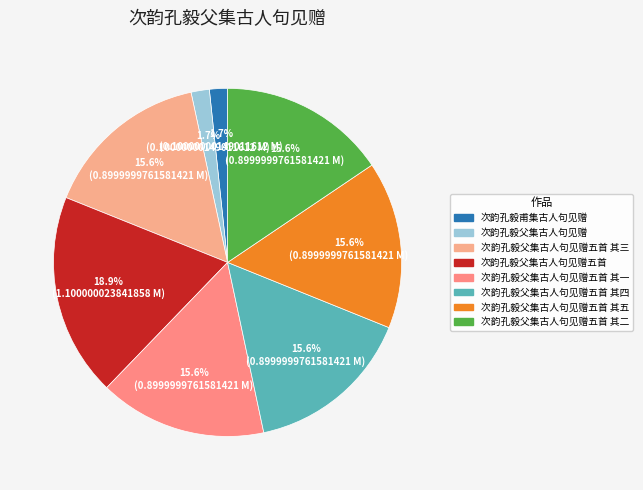

Which category has the biggest portion of the pie?

次韵孔毅父集古人句见赠五首